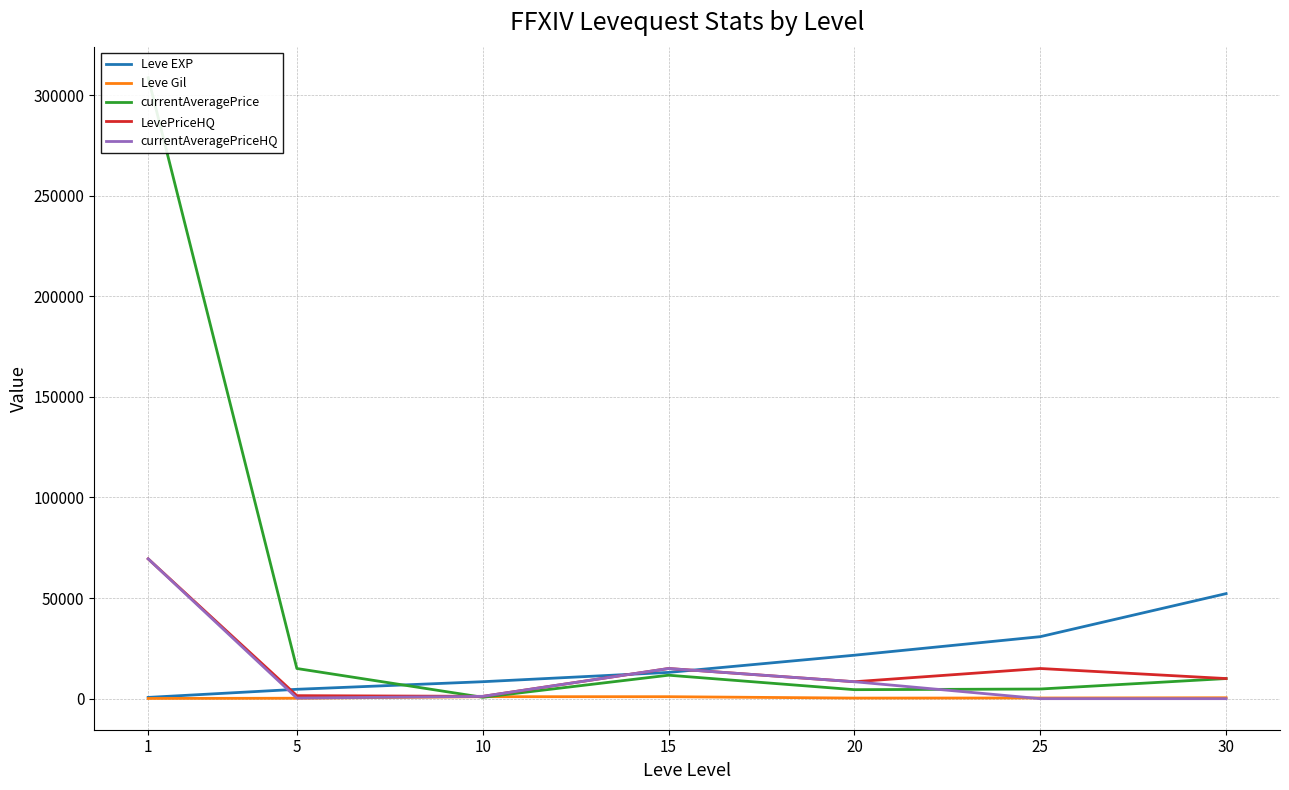

How many values in currentAveragePriceHQ are above zero?

5